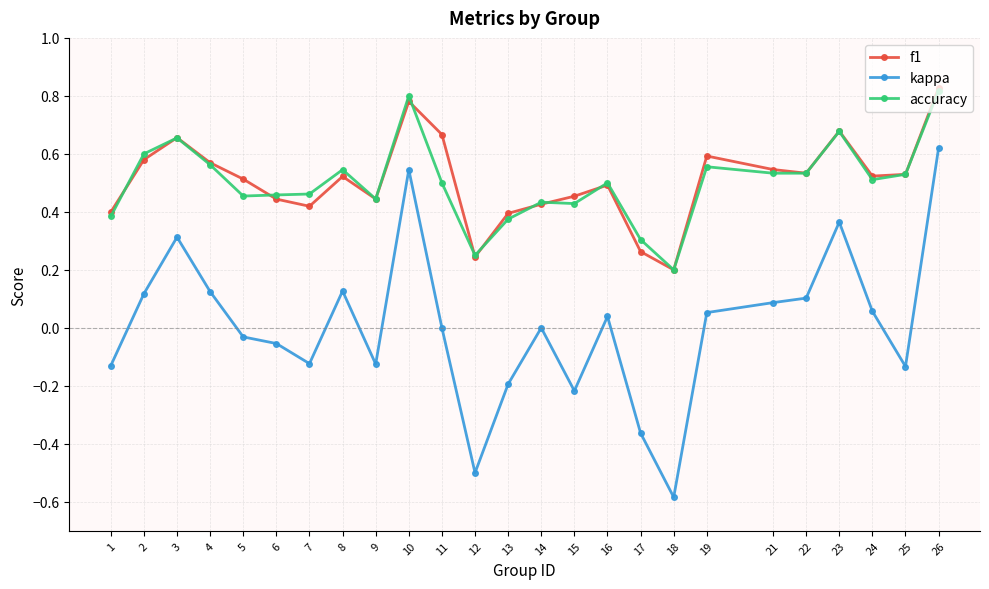

Is the value of kappa at 1 greater than the value of f1 at 5?

No